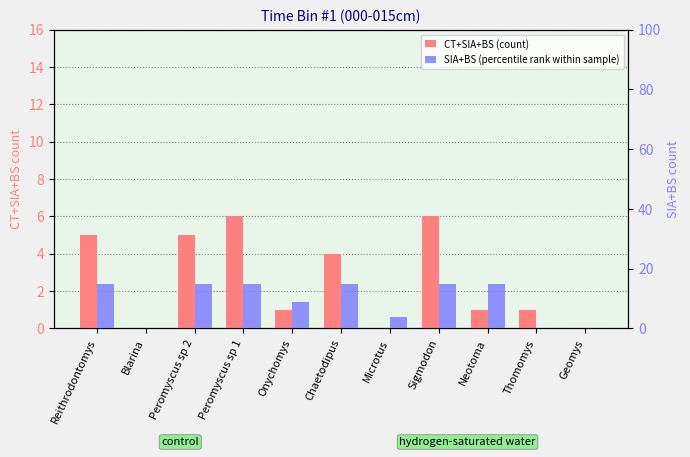

What is the value of the SIA+BS (percentile rank within sample) bar at the 6th from the left?

15